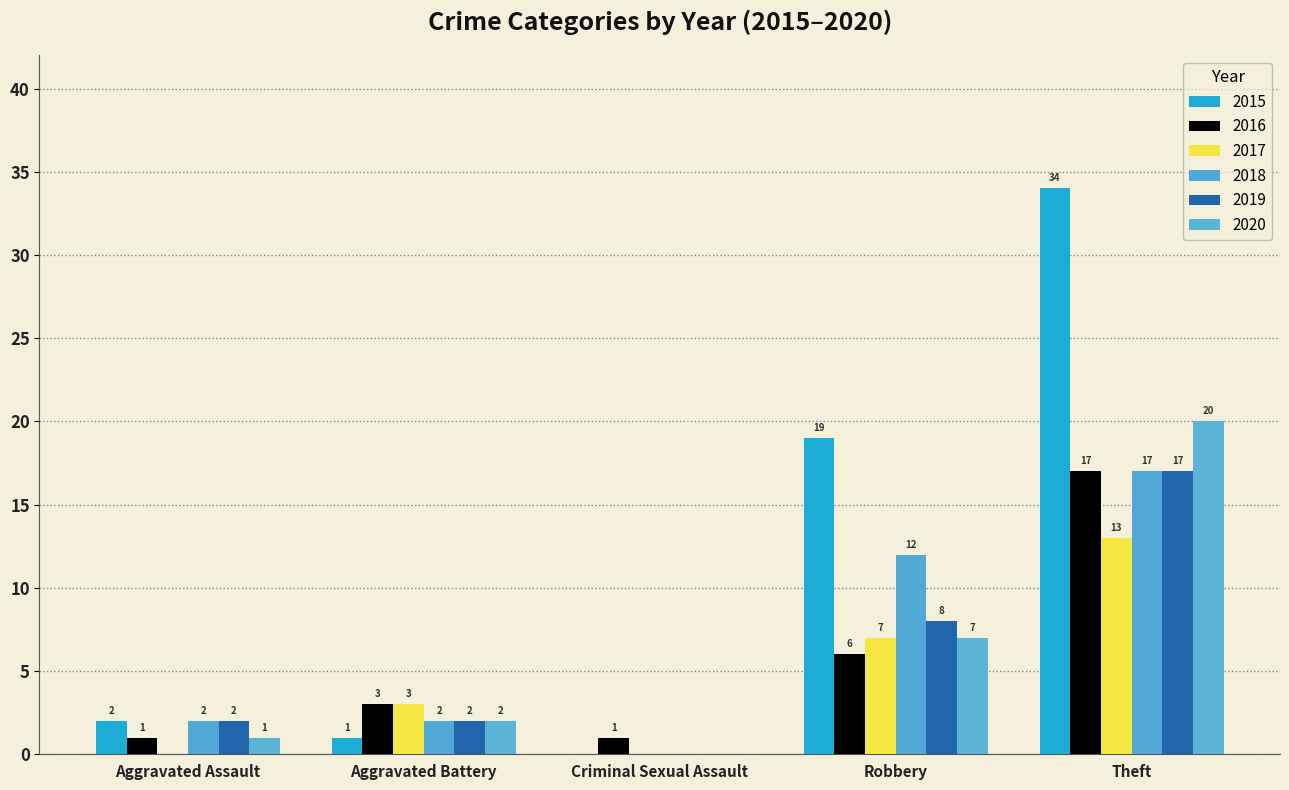

Are the bars grouped side by side (vs. stacked)?

Yes